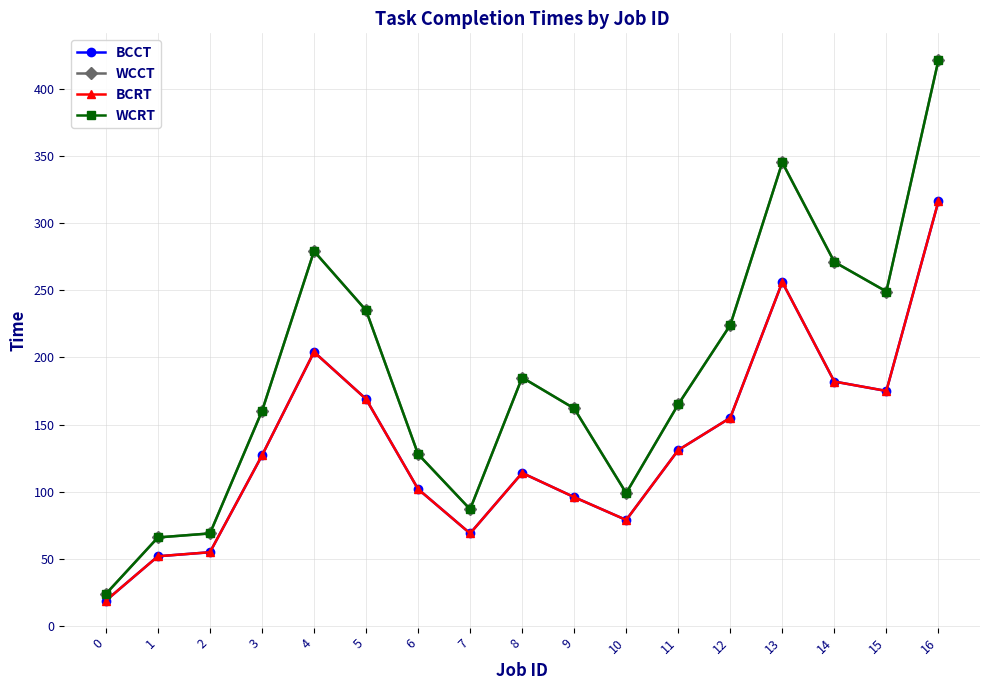

What is the value of the BCCT point at the 3rd from the left?

55